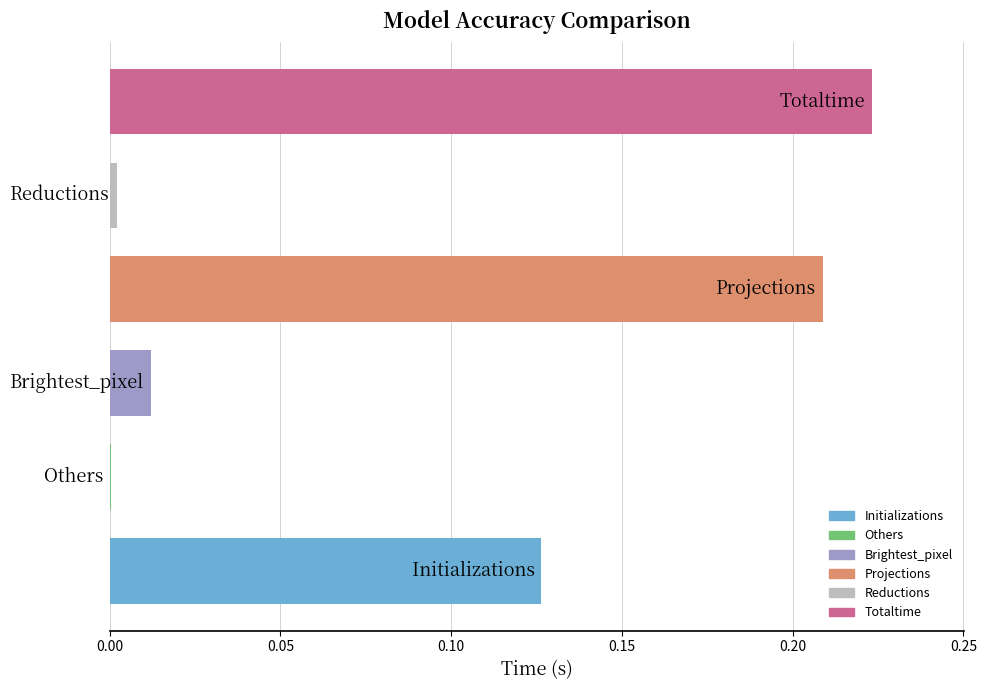

What is the sum of all values?

0.6